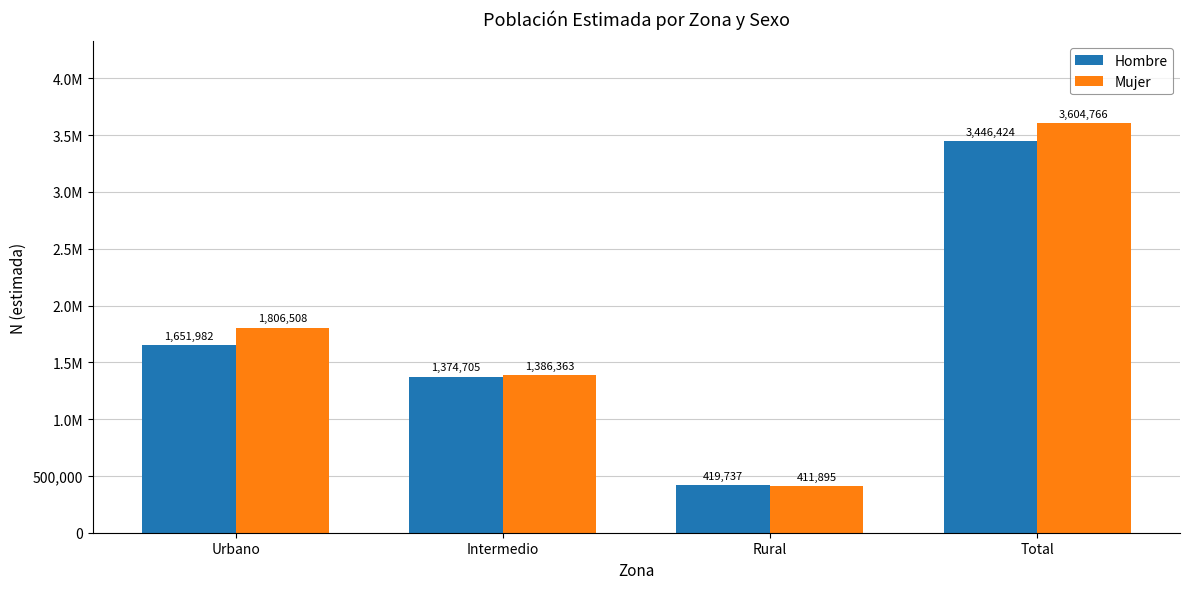

What are all the series names shown in the legend?

Hombre, Mujer